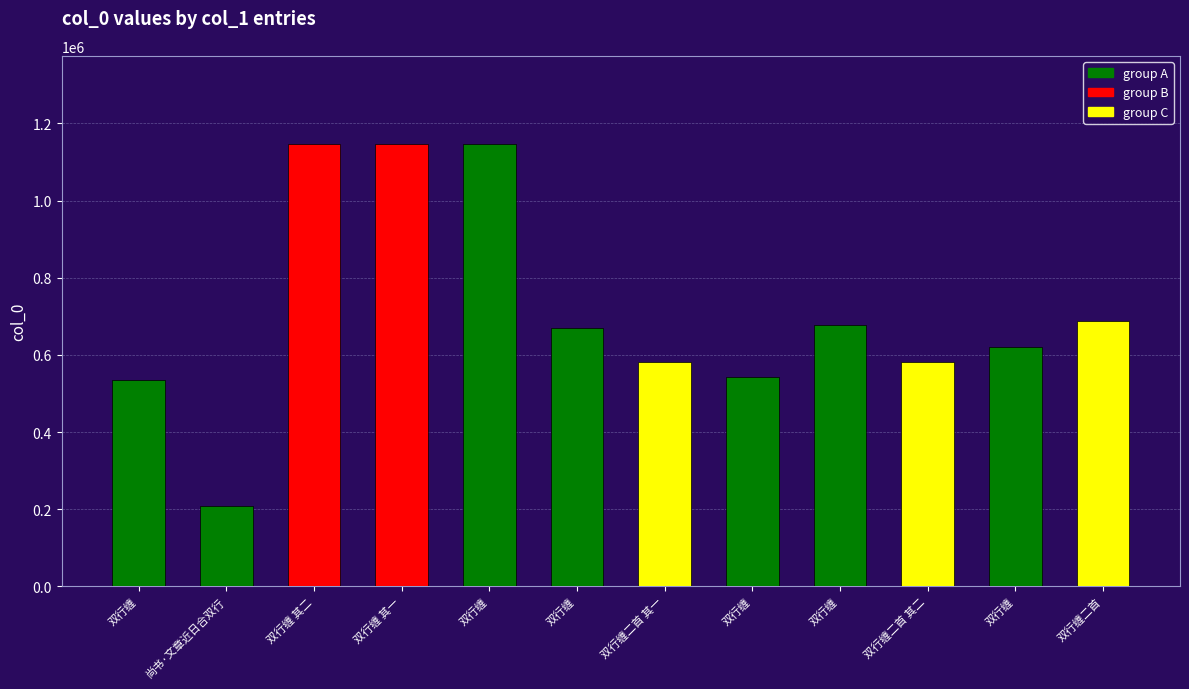

What is the change in value from 双行缠 to 双行缠?

-48558